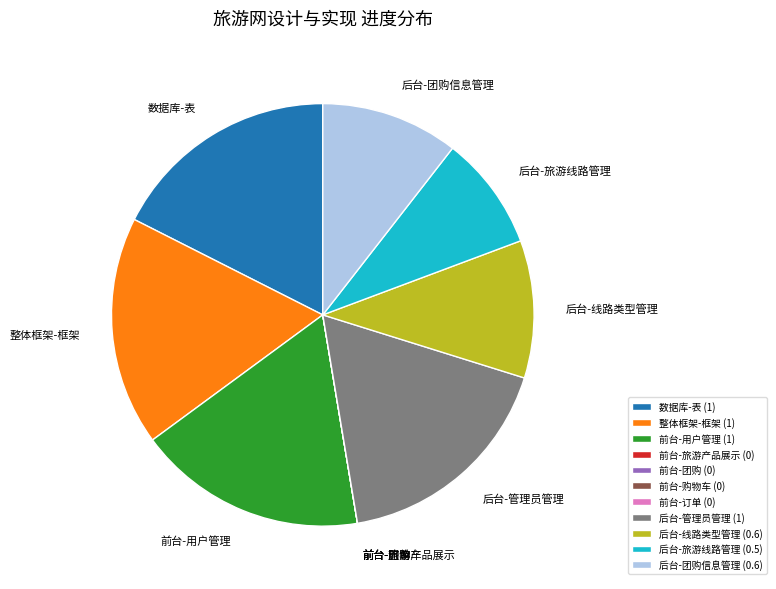

Does 后台-团购信息管理 represent more than half of the total?

No